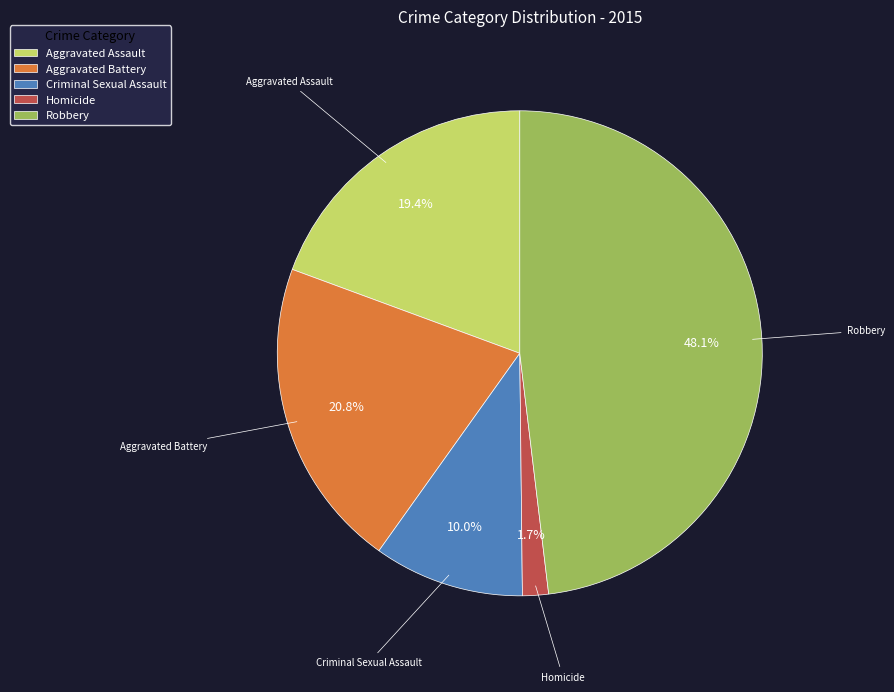

Is Criminal Sexual Assault the majority of the pie?

No